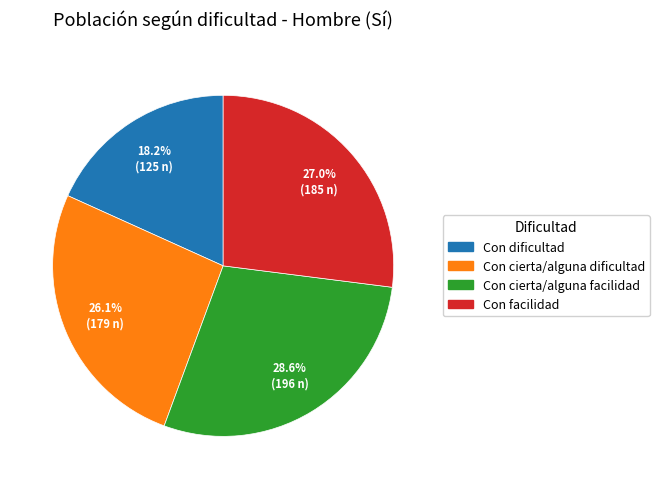

Which category has the smallest portion of the pie?

Con dificultad